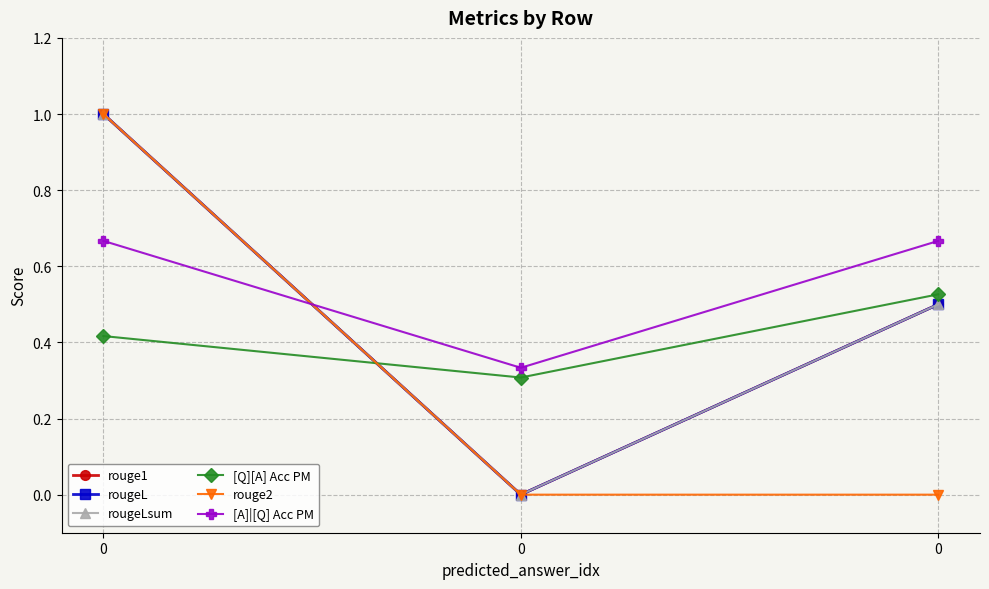

Rank the series by their maximum value, from highest to lowest.

rouge1, rougeL, rougeLsum, rouge2, [A]|[Q] Acc PM, [Q][A] Acc PM